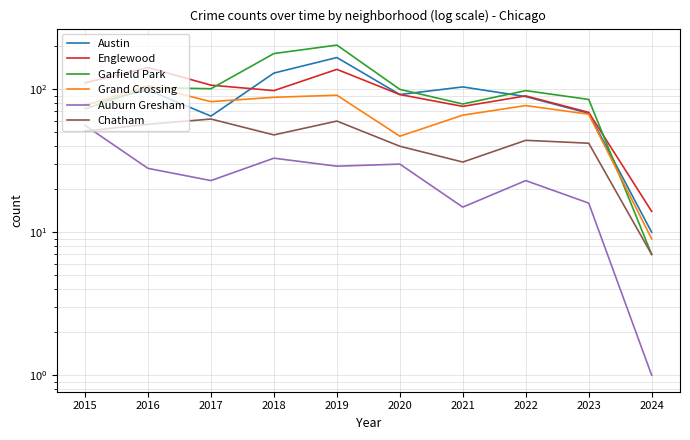

Rank the series by their maximum value, from lowest to highest.

Auburn Gresham, Chatham, Grand Crossing, Englewood, Austin, Garfield Park